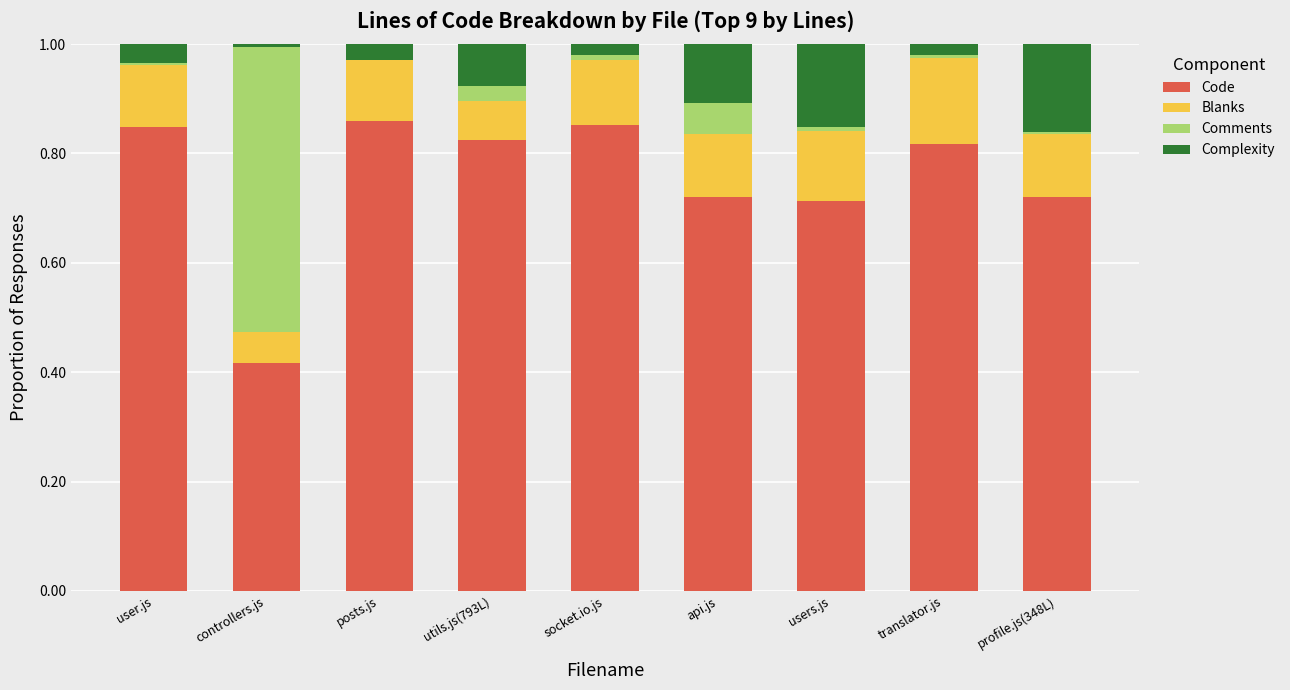

Is it true that Code equals 0.5 at utils.js(793L)?

False